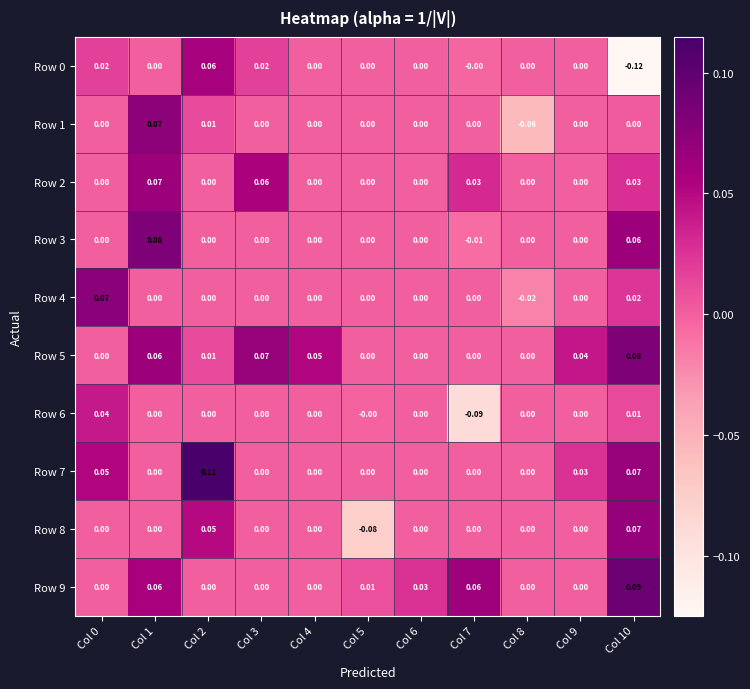

Reading left to right, what are all the values shown in this chart?

Row 0: Col 0=0.0	Col 1=0.0	Col 2=0.1	Col 3=0.0	Col 4=0.0	Col 5=0.0	Col 6=0.0	Col 7=-0.0	Col 8=0.0	Col 9=0.0	Col 10=-0.1
Row 1: Col 0=0.0	Col 1=0.1	Col 2=0.0	Col 3=0.0	Col 4=0.0	Col 5=0.0	Col 6=0.0	Col 7=0.0	Col 8=-0.1	Col 9=0.0	Col 10=0.0
Row 2: Col 0=0.0	Col 1=0.1	Col 2=0.0	Col 3=0.1	Col 4=0.0	Col 5=0.0	Col 6=0.0	Col 7=0.0	Col 8=0.0	Col 9=0.0	Col 10=0.0
Row 3: Col 0=0.0	Col 1=0.1	Col 2=0.0	Col 3=0.0	Col 4=0.0	Col 5=0.0	Col 6=0.0	Col 7=-0.0	Col 8=0.0	Col 9=0.0	Col 10=0.1
Row 4: Col 0=0.1	Col 1=0.0	Col 2=0.0	Col 3=0.0	Col 4=0.0	Col 5=0.0	Col 6=0.0	Col 7=0.0	Col 8=-0.0	Col 9=0.0	Col 10=0.0
Row 5: Col 0=0.0	Col 1=0.1	Col 2=0.0	Col 3=0.1	Col 4=0.1	Col 5=0.0	Col 6=0.0	Col 7=0.0	Col 8=0.0	Col 9=0.0	Col 10=0.1
Row 6: Col 0=0.0	Col 1=0.0	Col 2=0.0	Col 3=0.0	Col 4=0.0	Col 5=-0.0	Col 6=0.0	Col 7=-0.1	Col 8=0.0	Col 9=0.0	Col 10=0.0
Row 7: Col 0=0.1	Col 1=0.0	Col 2=0.1	Col 3=0.0	Col 4=0.0	Col 5=0.0	Col 6=0.0	Col 7=0.0	Col 8=0.0	Col 9=0.0	Col 10=0.1
Row 8: Col 0=0.0	Col 1=0.0	Col 2=0.1	Col 3=0.0	Col 4=0.0	Col 5=-0.1	Col 6=0.0	Col 7=0.0	Col 8=0.0	Col 9=0.0	Col 10=0.1
Row 9: Col 0=0.0	Col 1=0.1	Col 2=0.0	Col 3=0.0	Col 4=0.0	Col 5=0.0	Col 6=0.0	Col 7=0.1	Col 8=0.0	Col 9=0.0	Col 10=0.1